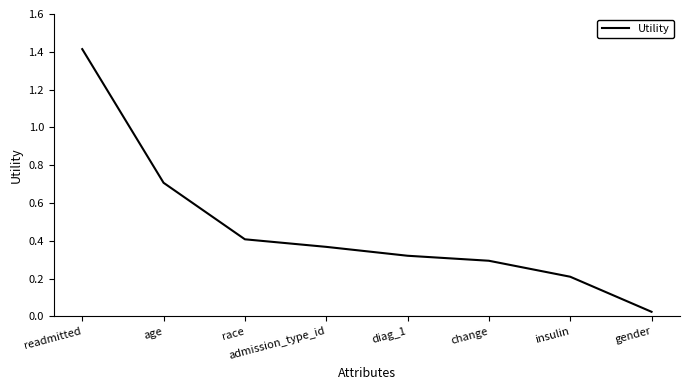

Does the chart have visible grid lines?

No